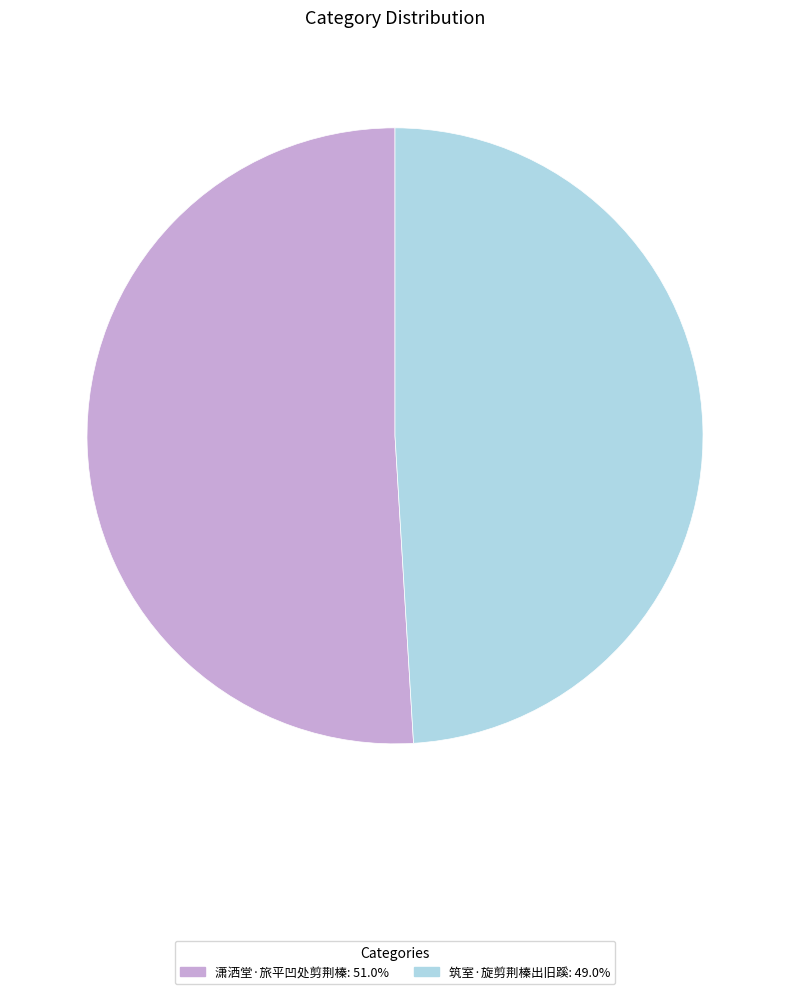

Does 筑室·旋剪荆榛出旧蹊 represent more than half of the total?

No